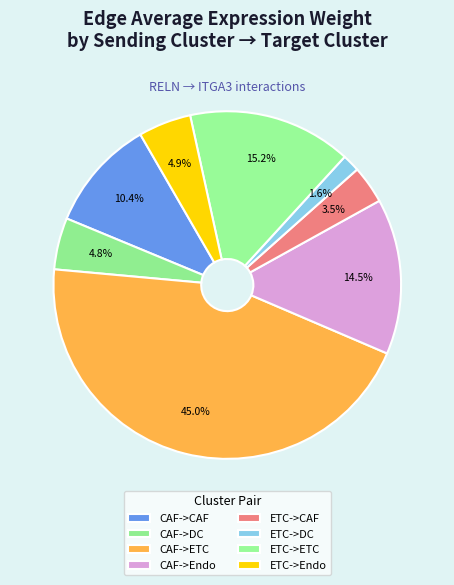

To the nearest percent, what is the difference between the CAF->ETC and ETC->DC slice percentages?

43%